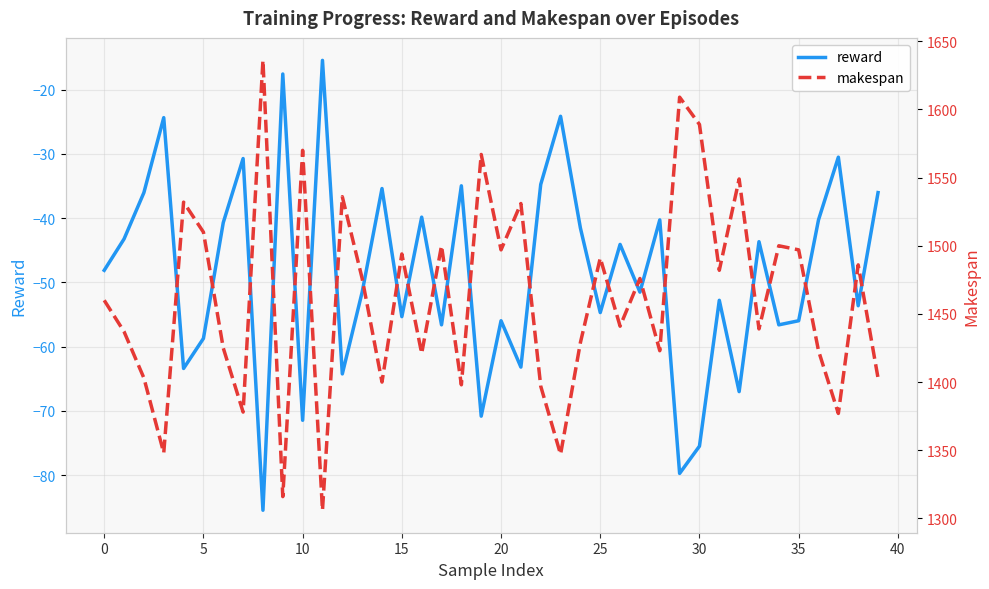

Which has a higher value, 31 or 35?

31